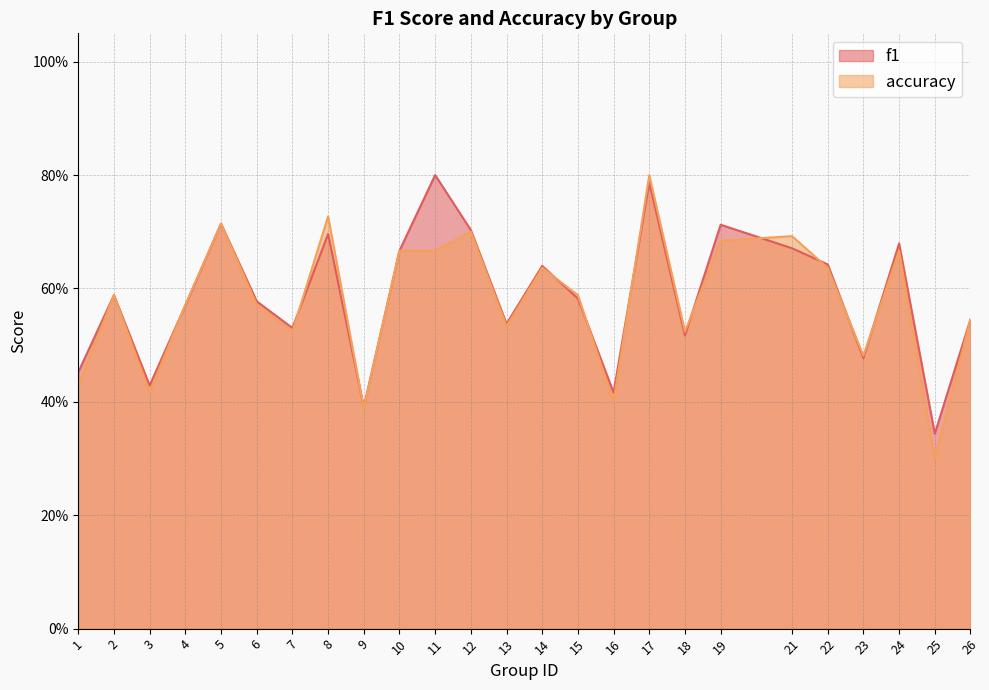

At which label does accuracy reach its peak?

17